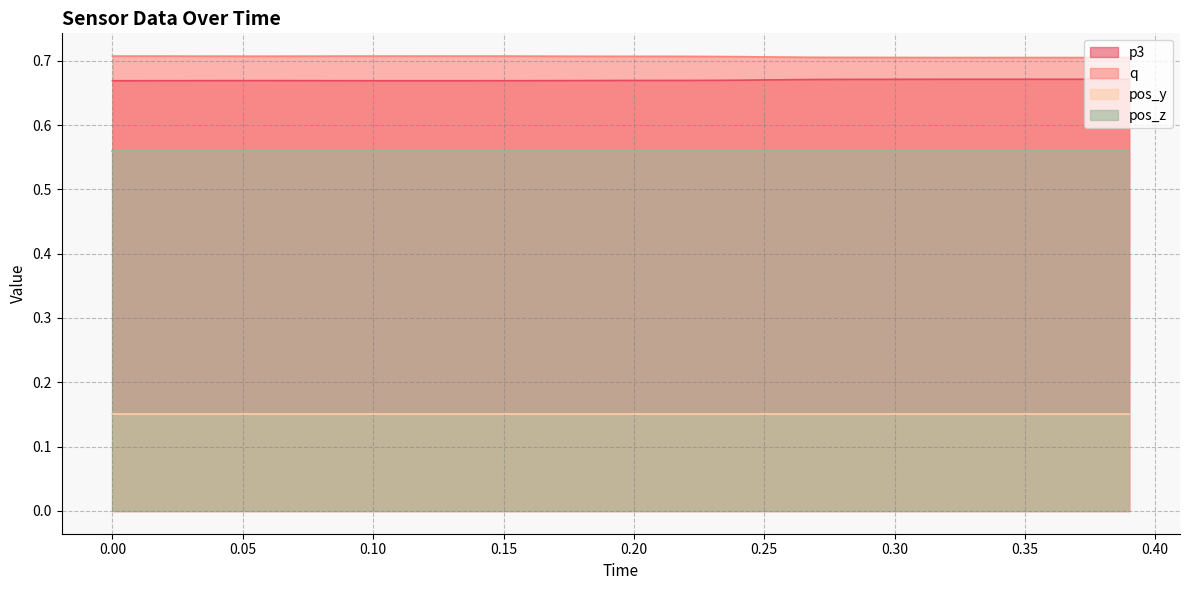

True or false: pos_y and p3 cross at least once.

False